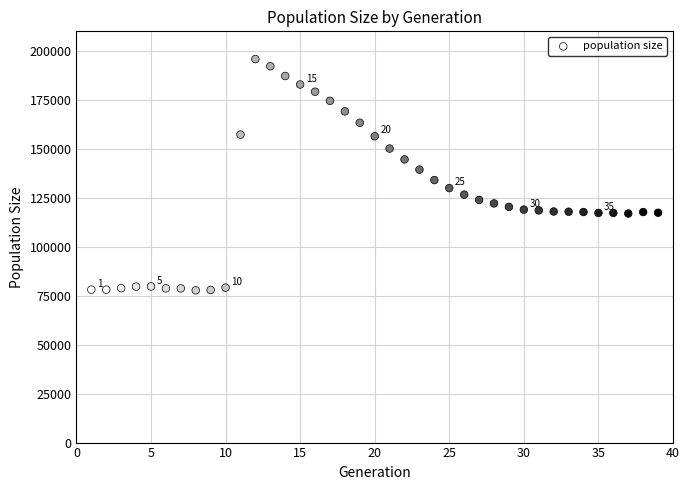

What is the range of Y values (max minus min)?

118084